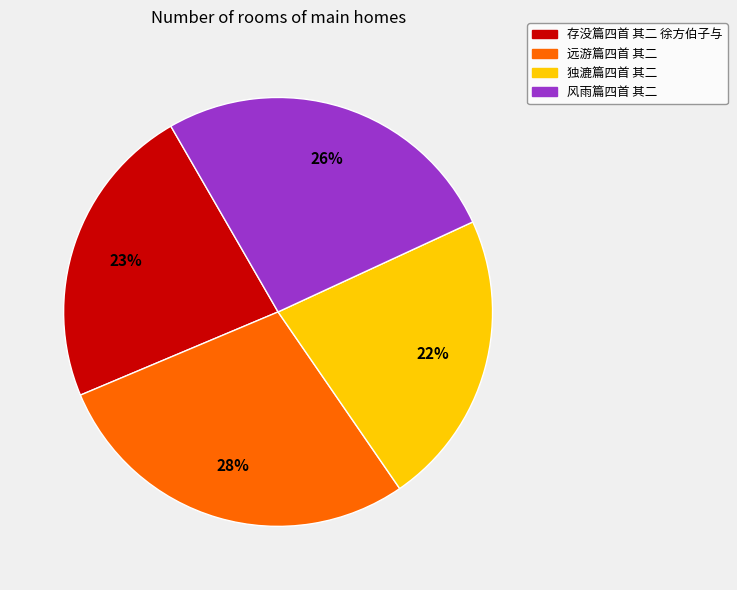

Rank the categories by value from highest to lowest.

远游篇四首 其二, 风雨篇四首 其二, 存没篇四首 其二 徐方伯子与, 独漉篇四首 其二